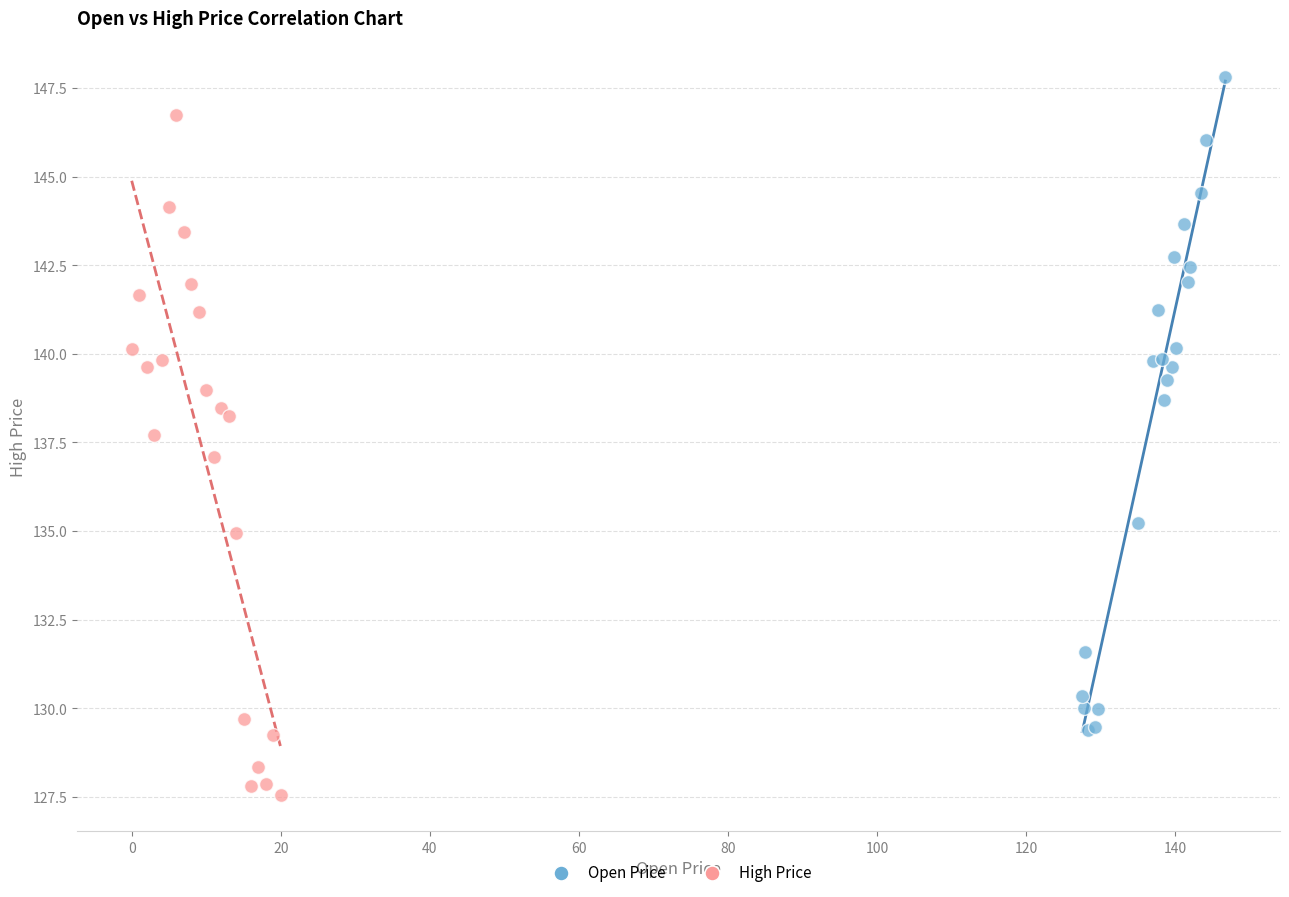

What are all the series names shown in the legend?

Open Price, High Price